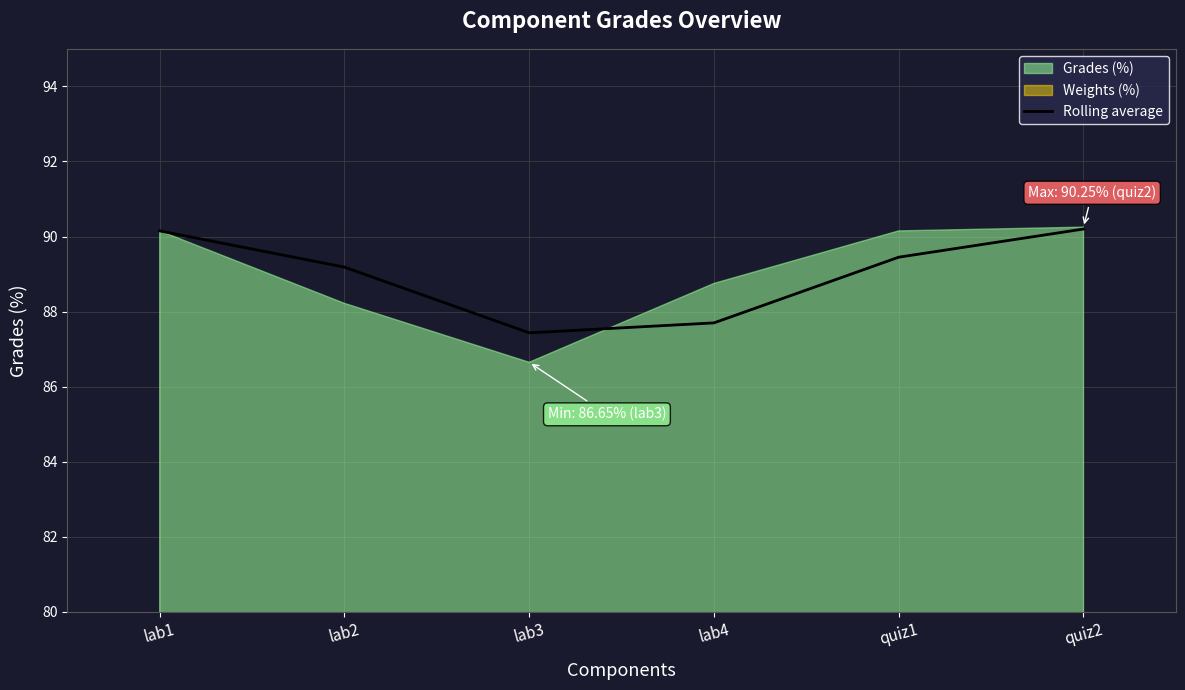

What is the highest value of the Rolling average series?

90.2